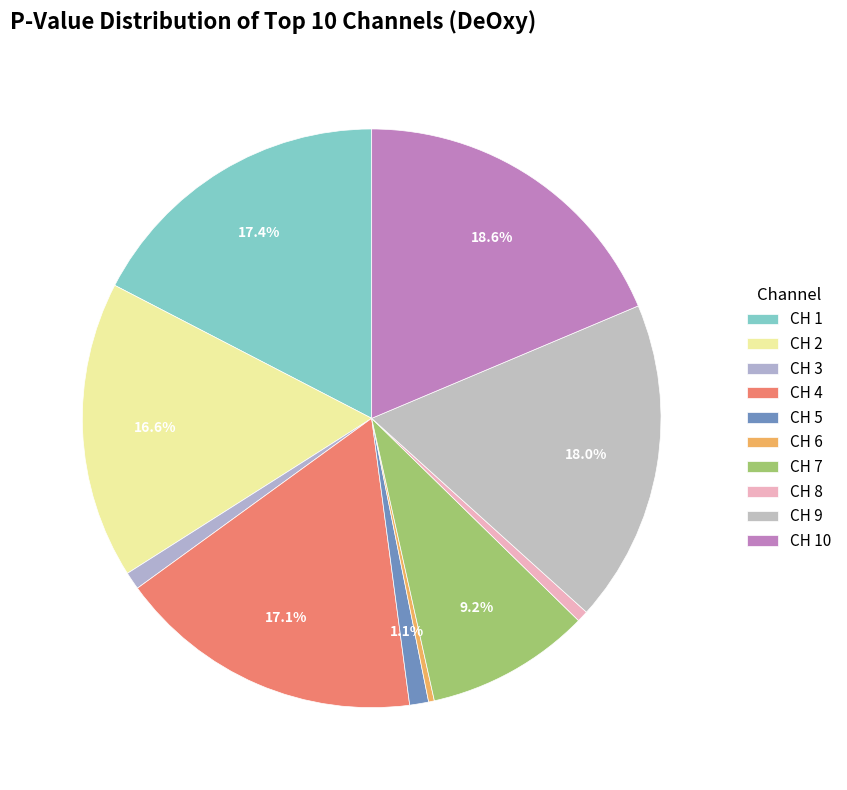

Is the sum of CH 10 and CH 4 greater than half?

No